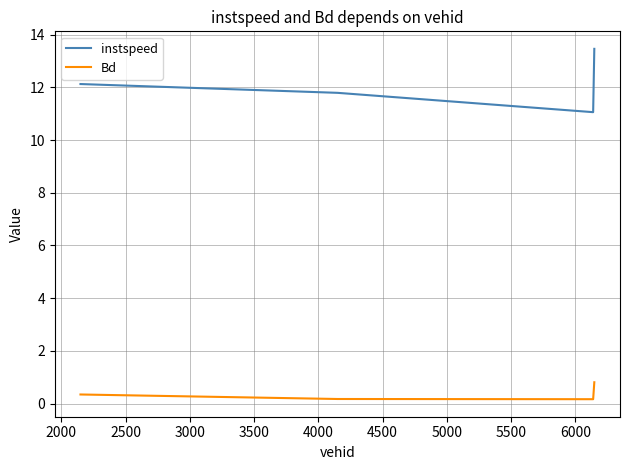

Which series has the widest spread of values?

instspeed